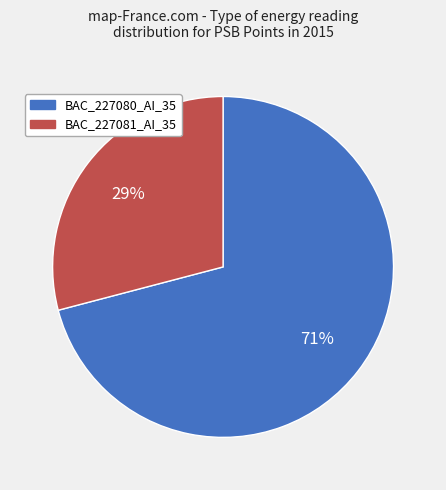

Is BAC_227081_AI_35 the majority of the pie?

No